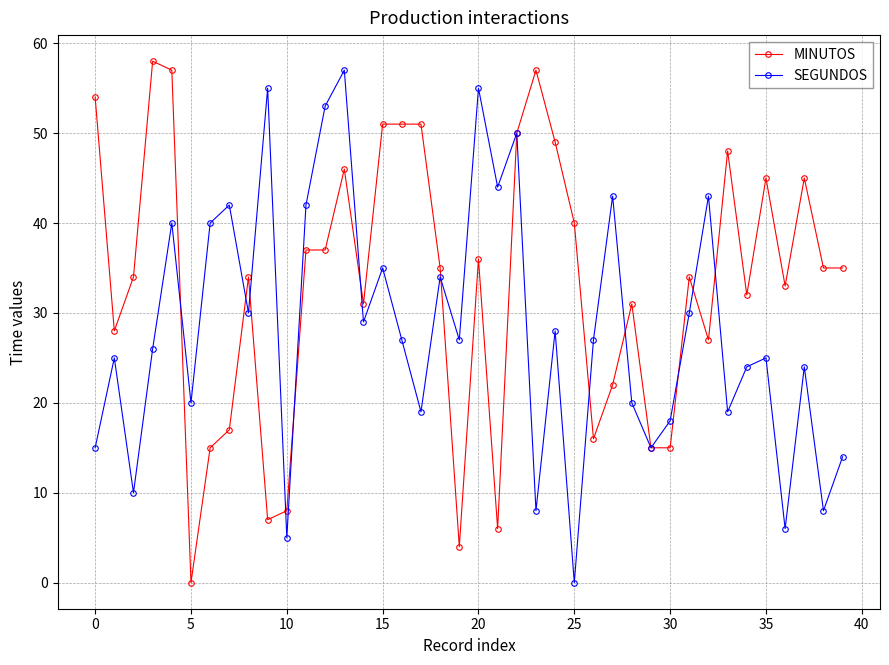

What is the highest value of the MINUTOS series?

58